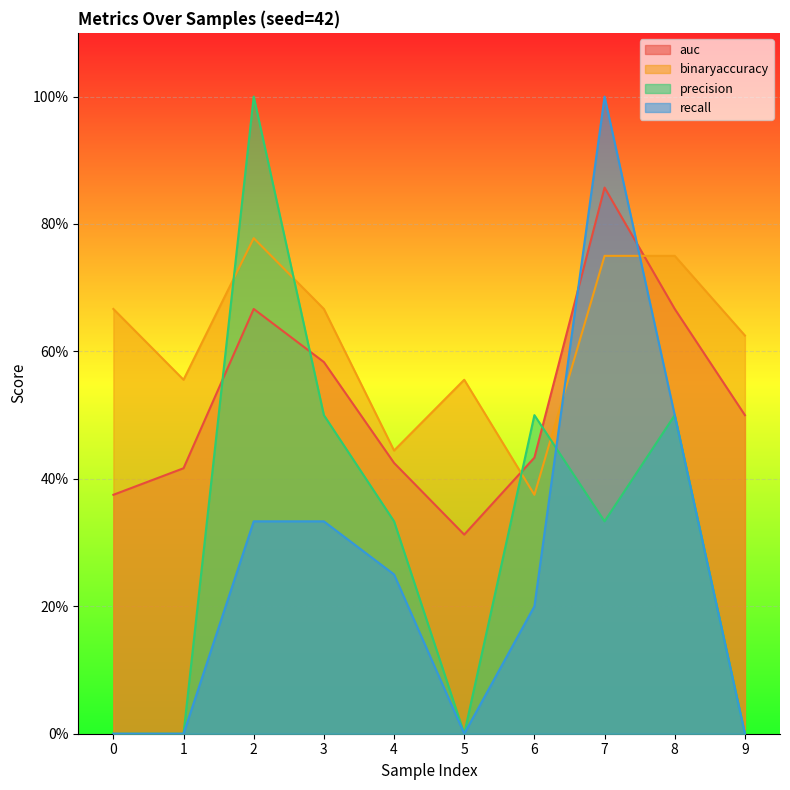

How many interior local valleys does the auc series have?

1